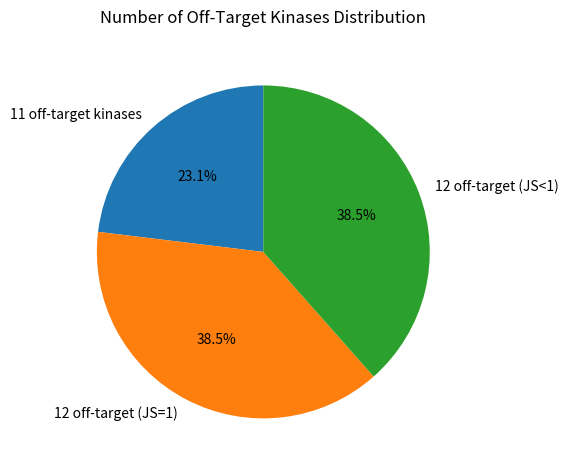

Approximately how many times larger is the value at 12 off-target (JS=1) compared to 12 off-target (JS<1)?

1.0